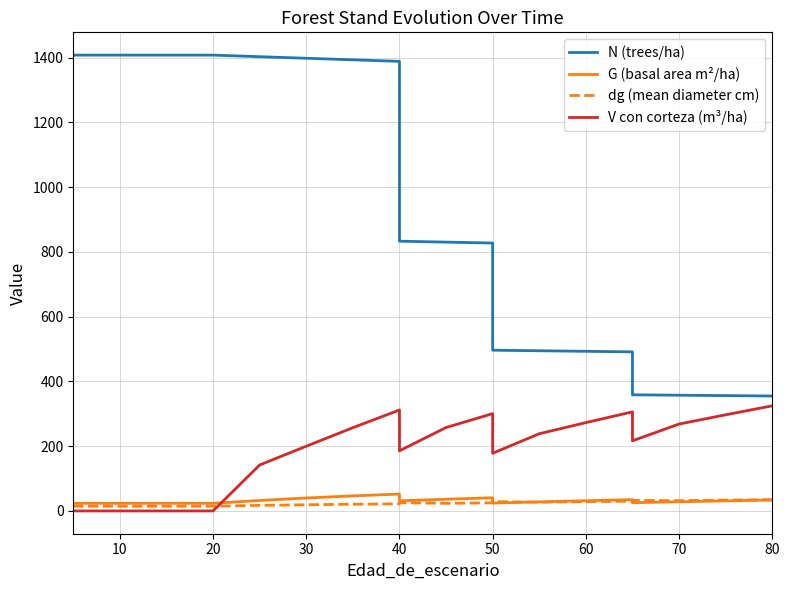

What is the difference between the maximum and minimum values in the N (trees/ha) series?

1052.7